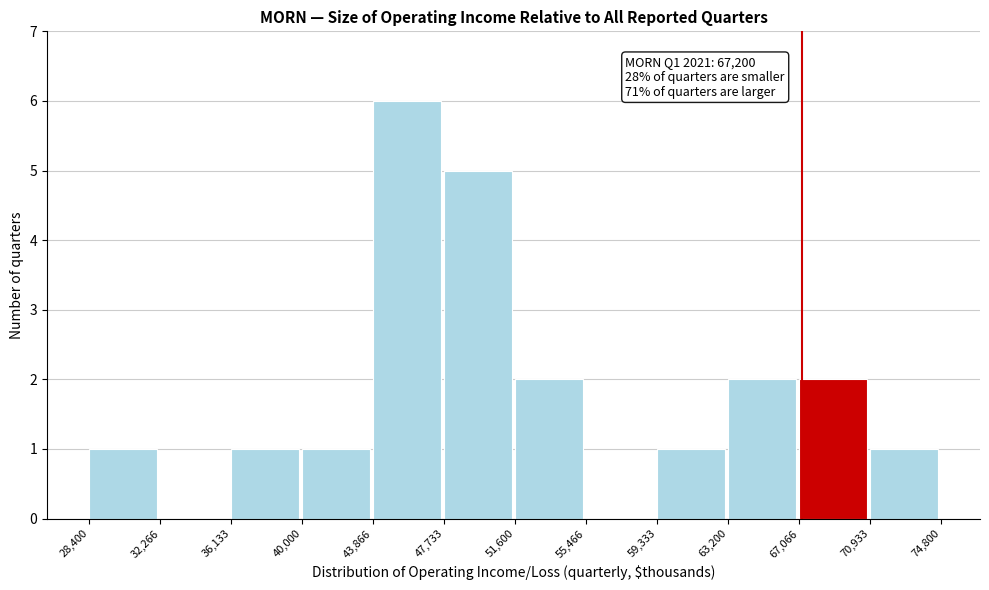

Which range on the x-axis has the tallest bar?

43,866 to 47,733